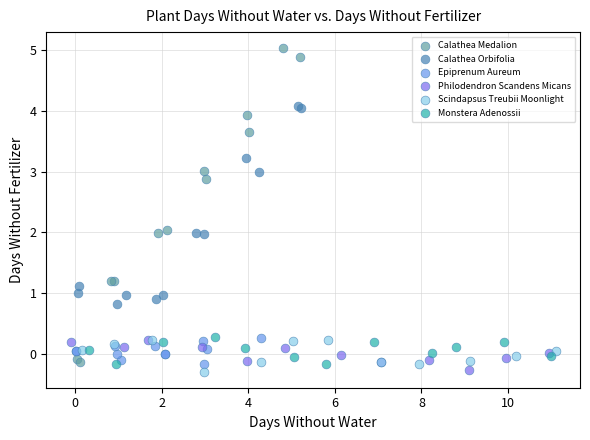

What are all the series names shown in the legend?

Calathea Medalion, Calathea Orbifolia, Epiprenum Aureum, Philodendron Scandens Micans, Scindapsus Treubii Moonlight, Monstera Adenossii